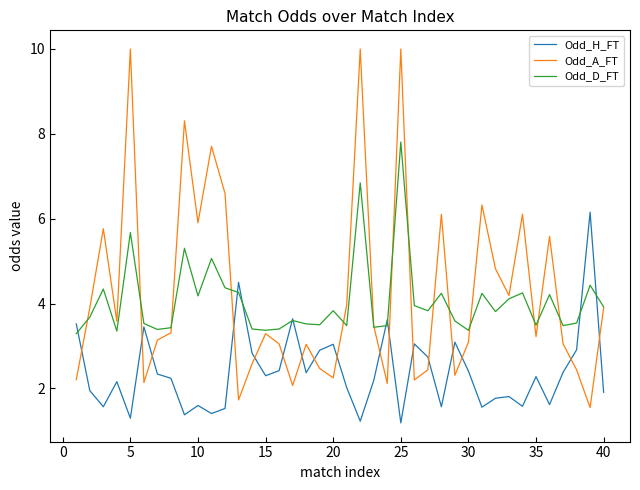

Which series has the largest range (max minus min)?

Odd_A_FT